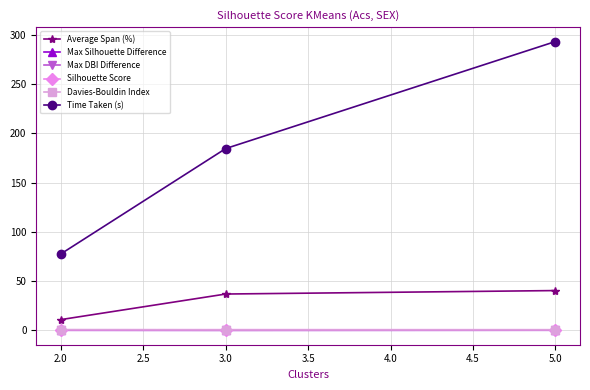

Between 3.0 and 5.0, which series saw the biggest shift?

Time Taken (s)